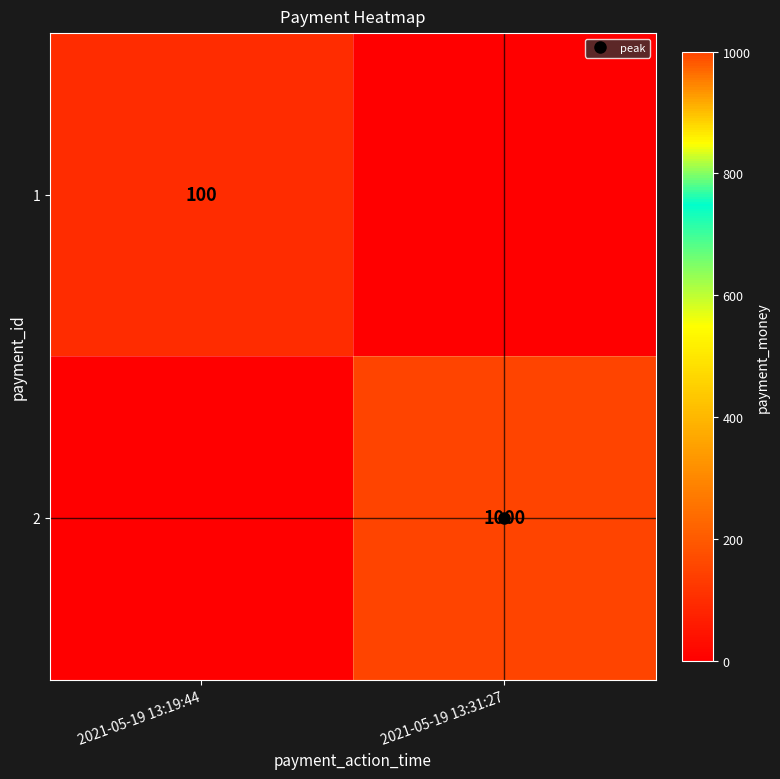

Rank the series by their average value, from highest to lowest.

2, 1